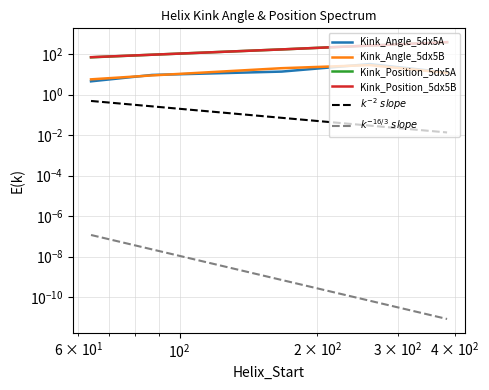

True or false: $k^{-2}\ slope$ and Kink_Angle_5dx5A intersect in this chart.

False